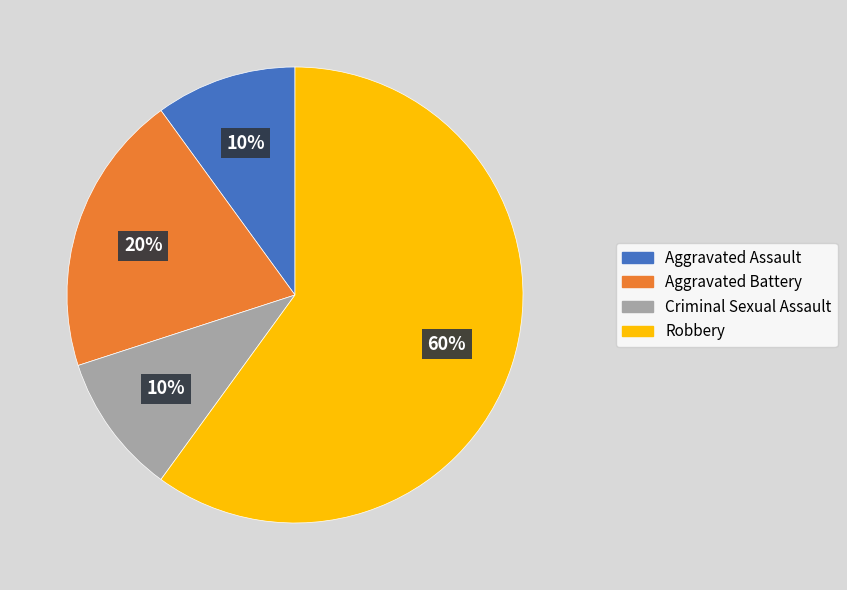

Does Aggravated Battery account for over 50% of the chart?

No